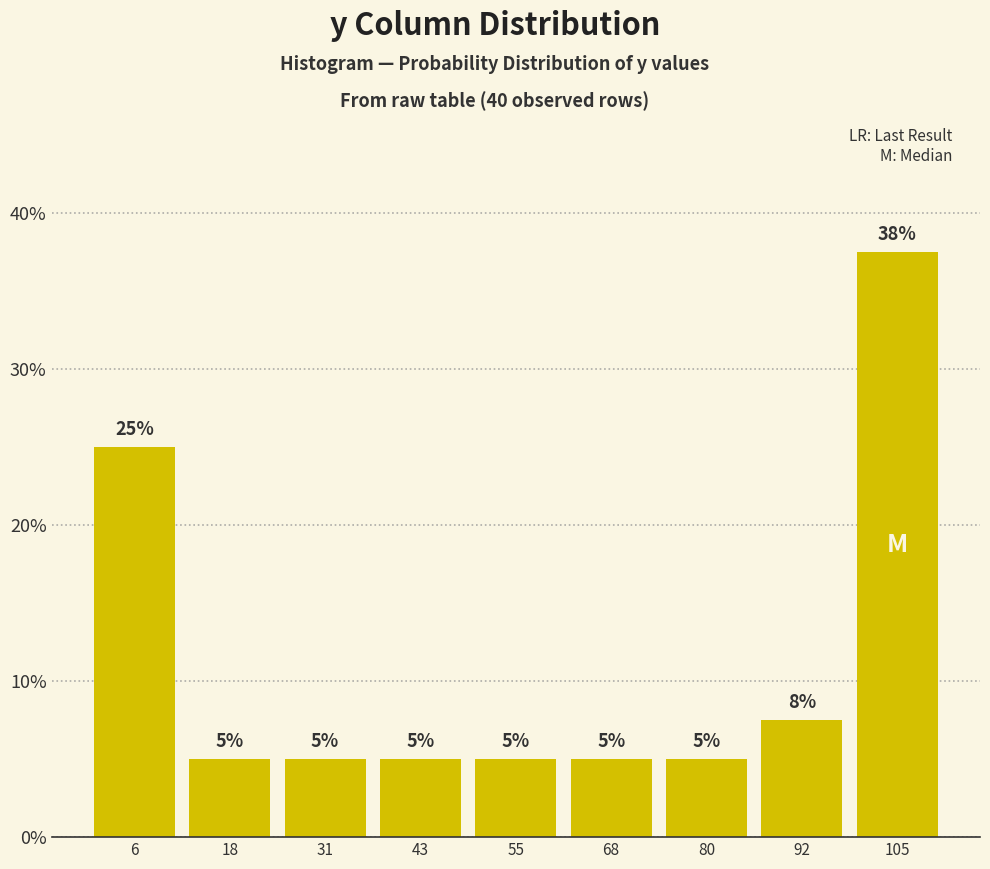

Which range on the x-axis has the tallest bar?

98 to 110